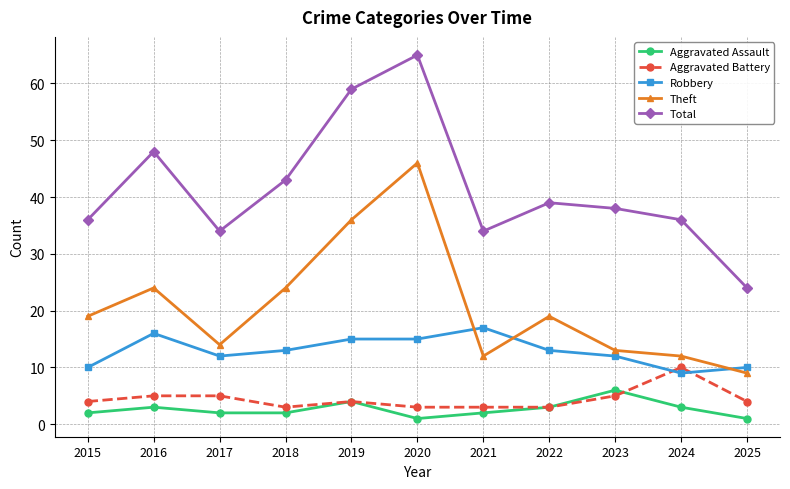

List the series in order of their peak value, lowest first.

Aggravated Assault, Aggravated Battery, Robbery, Theft, Total